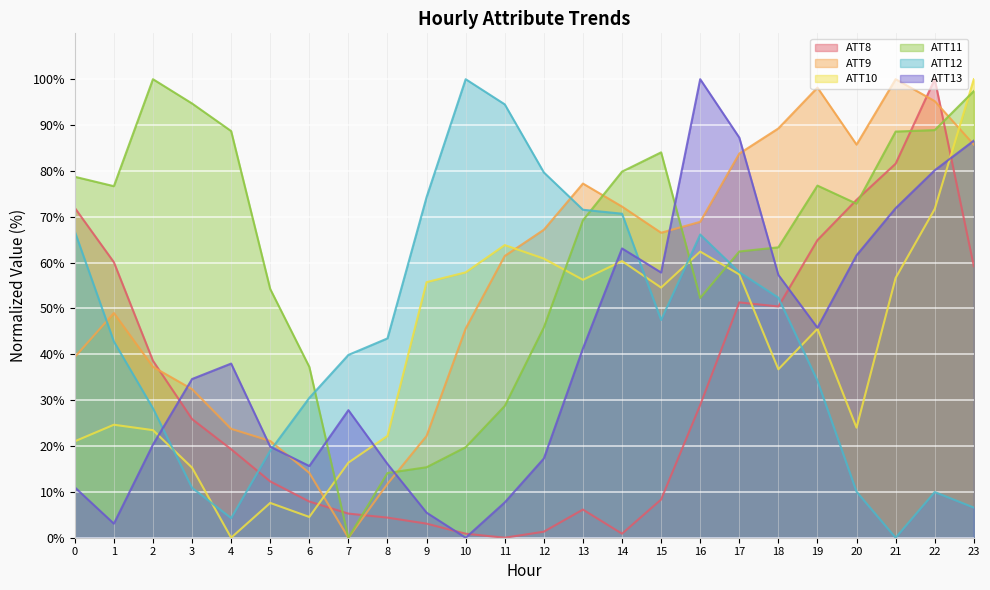

Which category has the lowest value across all series?

11